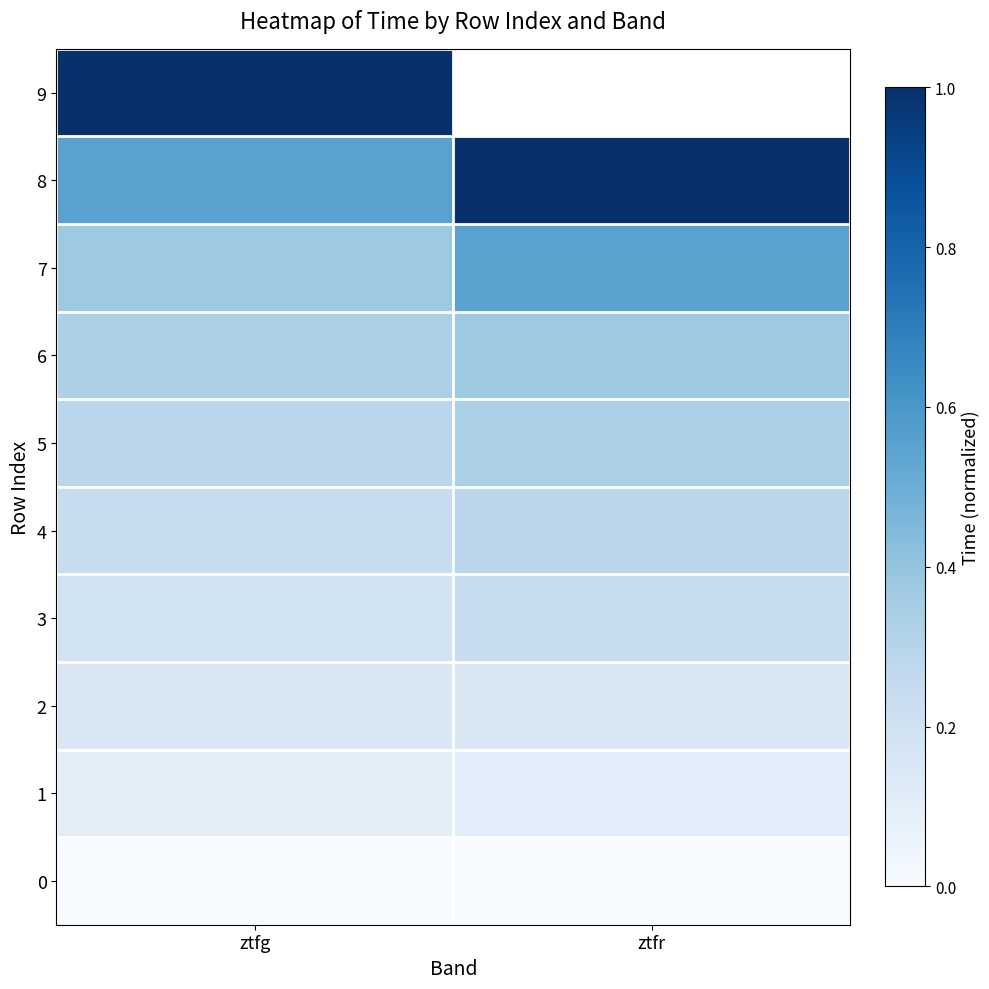

Rank the series by their maximum value, from highest to lowest.

8, 9, 7, 6, 5, 4, 3, 2, 1, 0